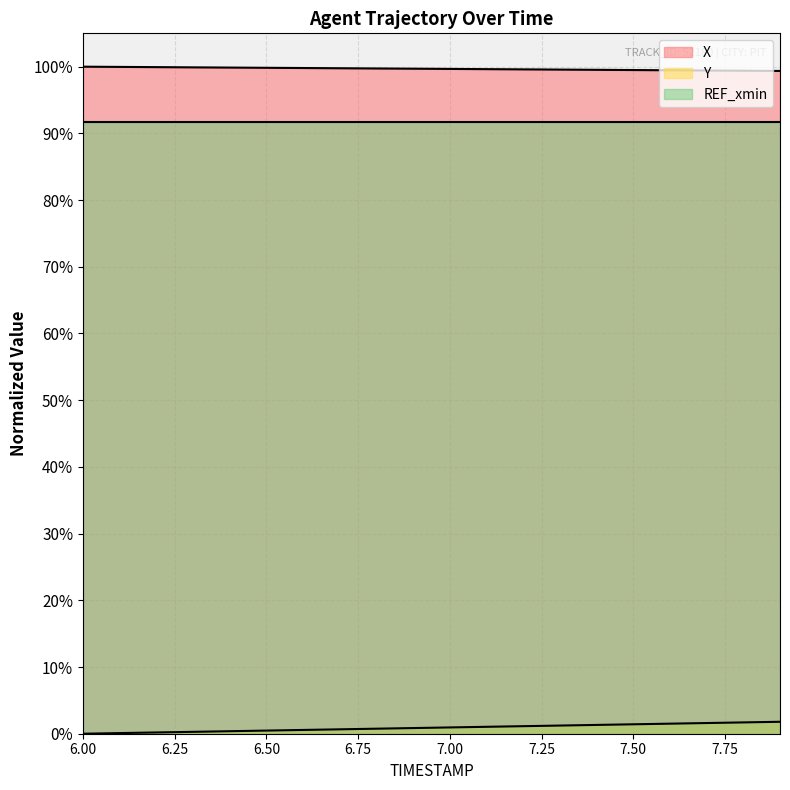

What is the sum of the X values at 7.9 and 6.1?

199.3